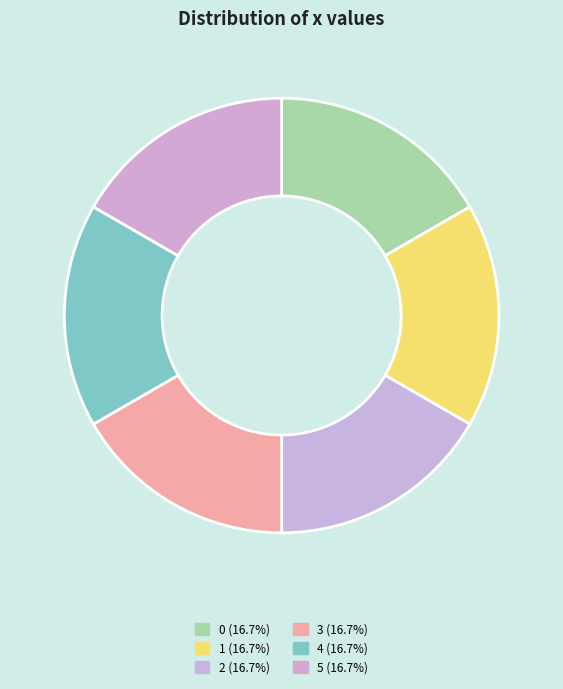

Is the sum of 3 and 1 greater than half?

No